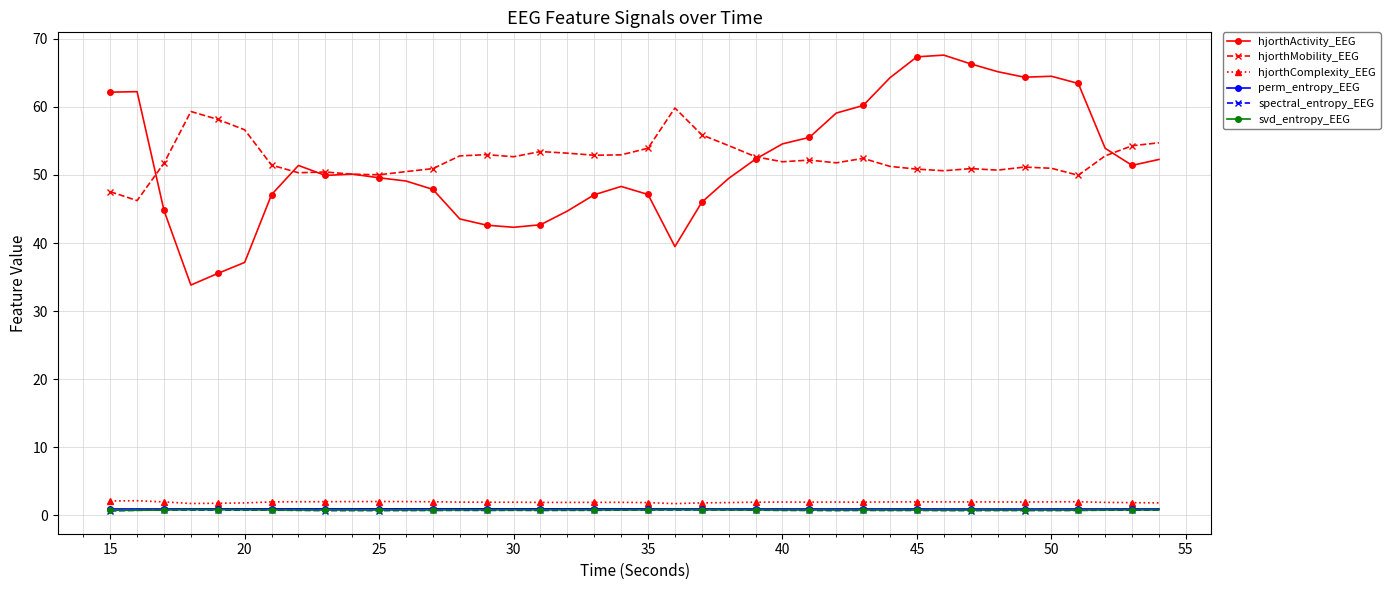

What is the value of the hjorthActivity_EEG point at the 36th from the left?

64.5